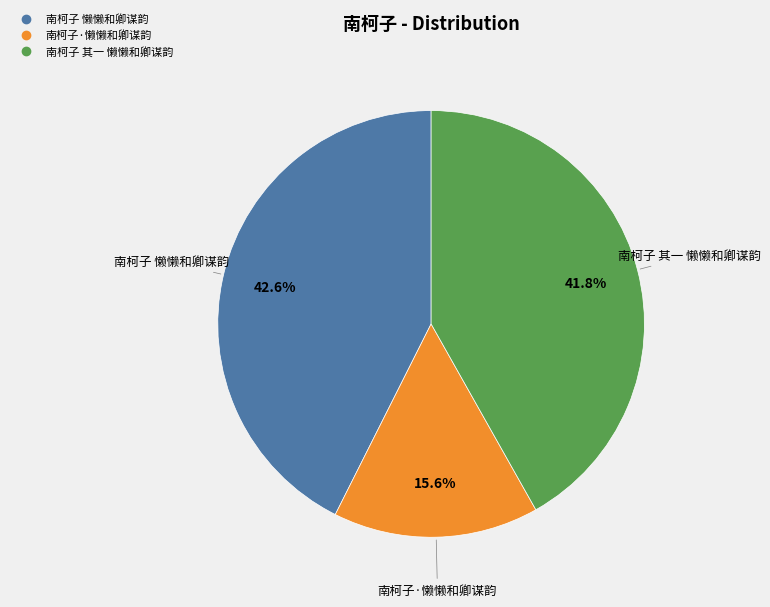

How many slices are in this pie chart?

3